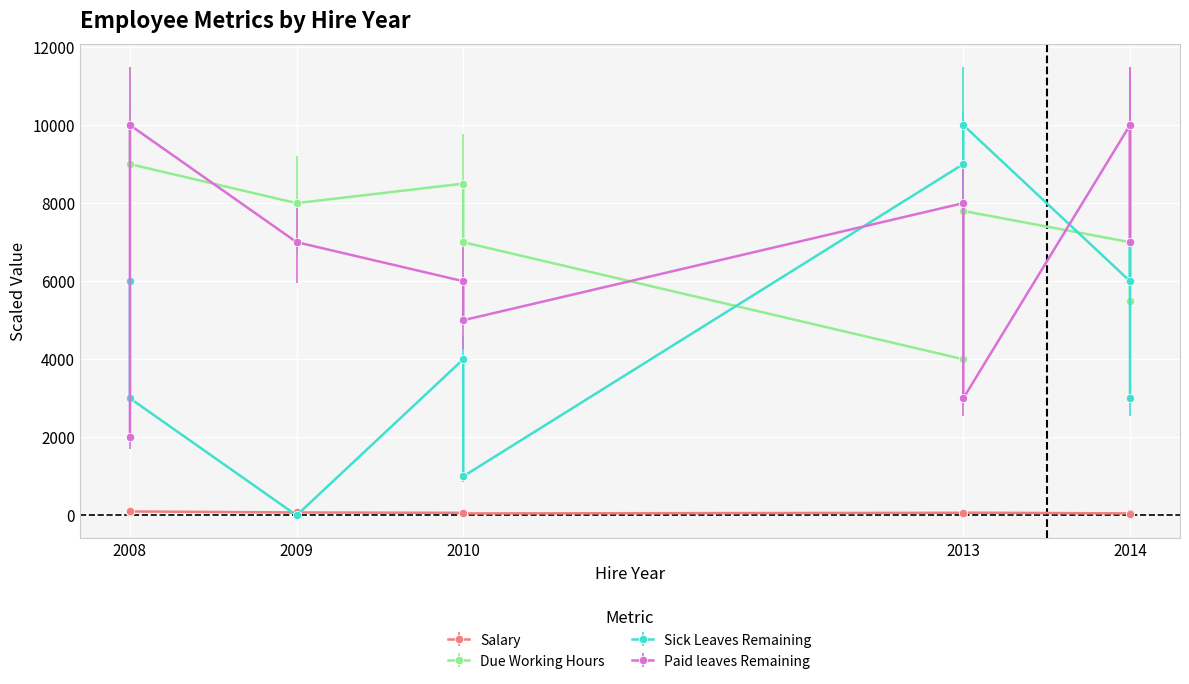

Which series has the largest total across all categories?

Due Working Hours